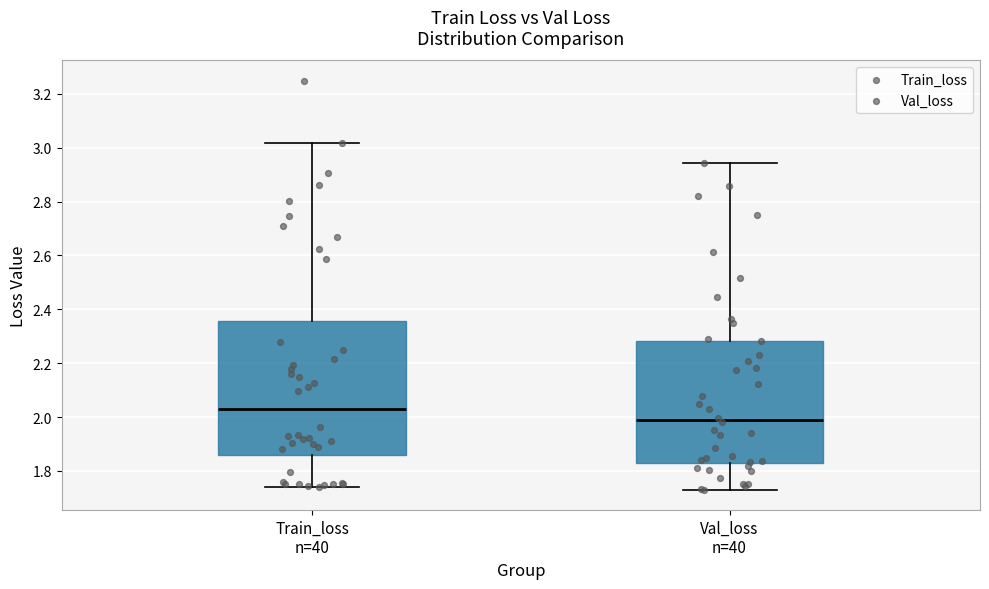

Comparing the boxes themselves (not the whiskers), which one is the tallest?

Train_loss n=40